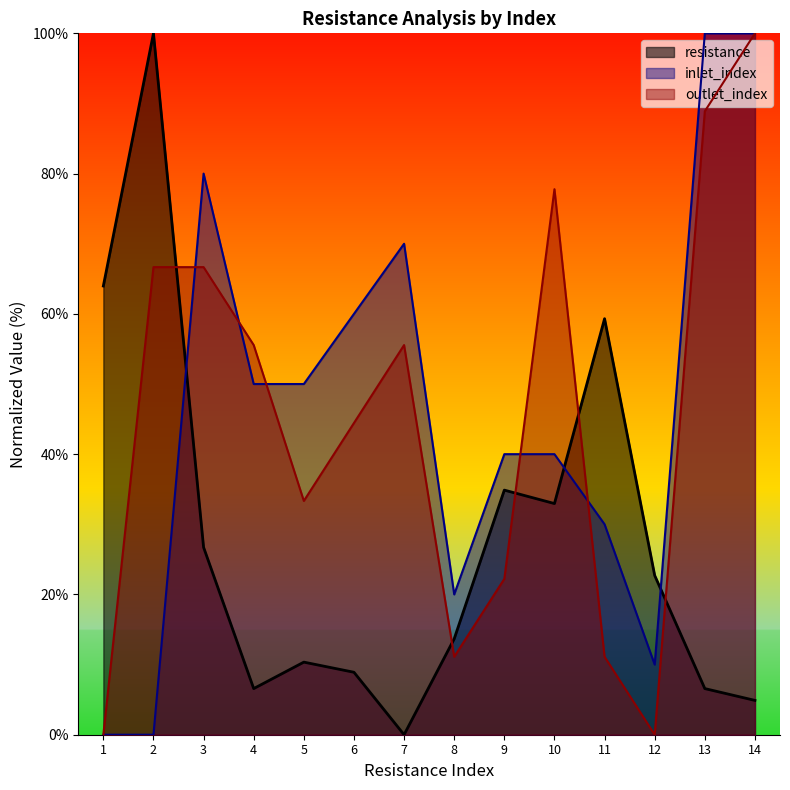

Reading left to right, what are all the values shown in this chart?

resistance: 1=64.0	2=100.0	3=26.7	4=6.6	5=10.4	6=8.9	7=0.0	8=13.7	9=34.9	10=33.0	11=59.3	12=22.7	13=6.6	14=4.9
inlet_index: 1=0.0	2=0.0	3=80.0	4=50.0	5=50.0	6=60.0	7=70.0	8=20.0	9=40.0	10=40.0	11=30.0	12=10.0	13=100.0	14=100.0
outlet_index: 1=0.0	2=66.7	3=66.7	4=55.6	5=33.3	6=44.4	7=55.6	8=11.1	9=22.2	10=77.8	11=11.1	12=0.0	13=88.9	14=100.0